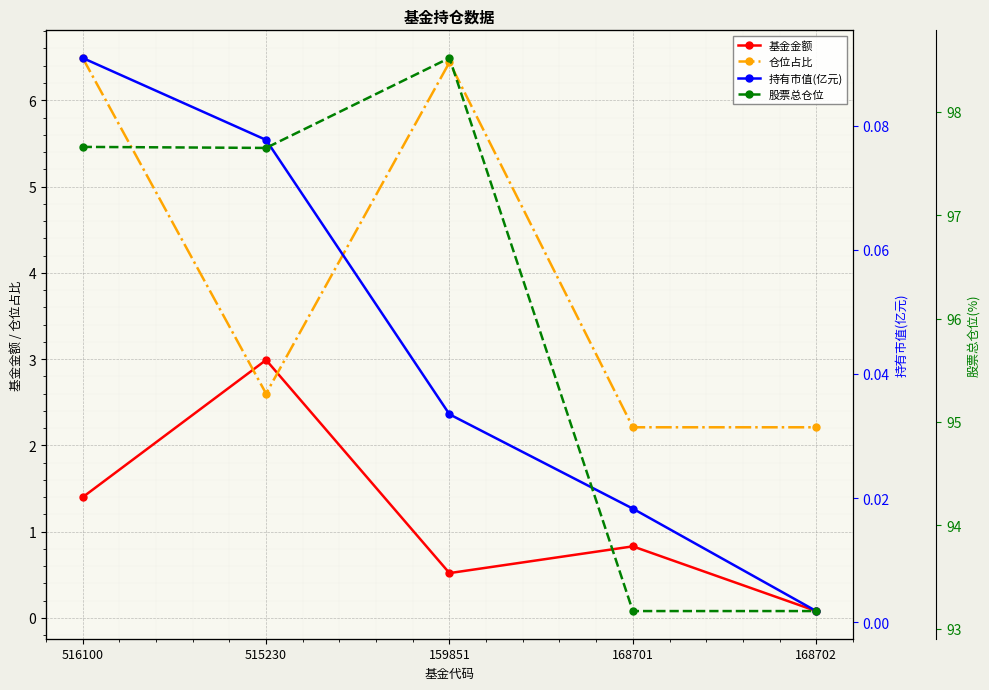

What is the maximum value shown in the chart?

98.5